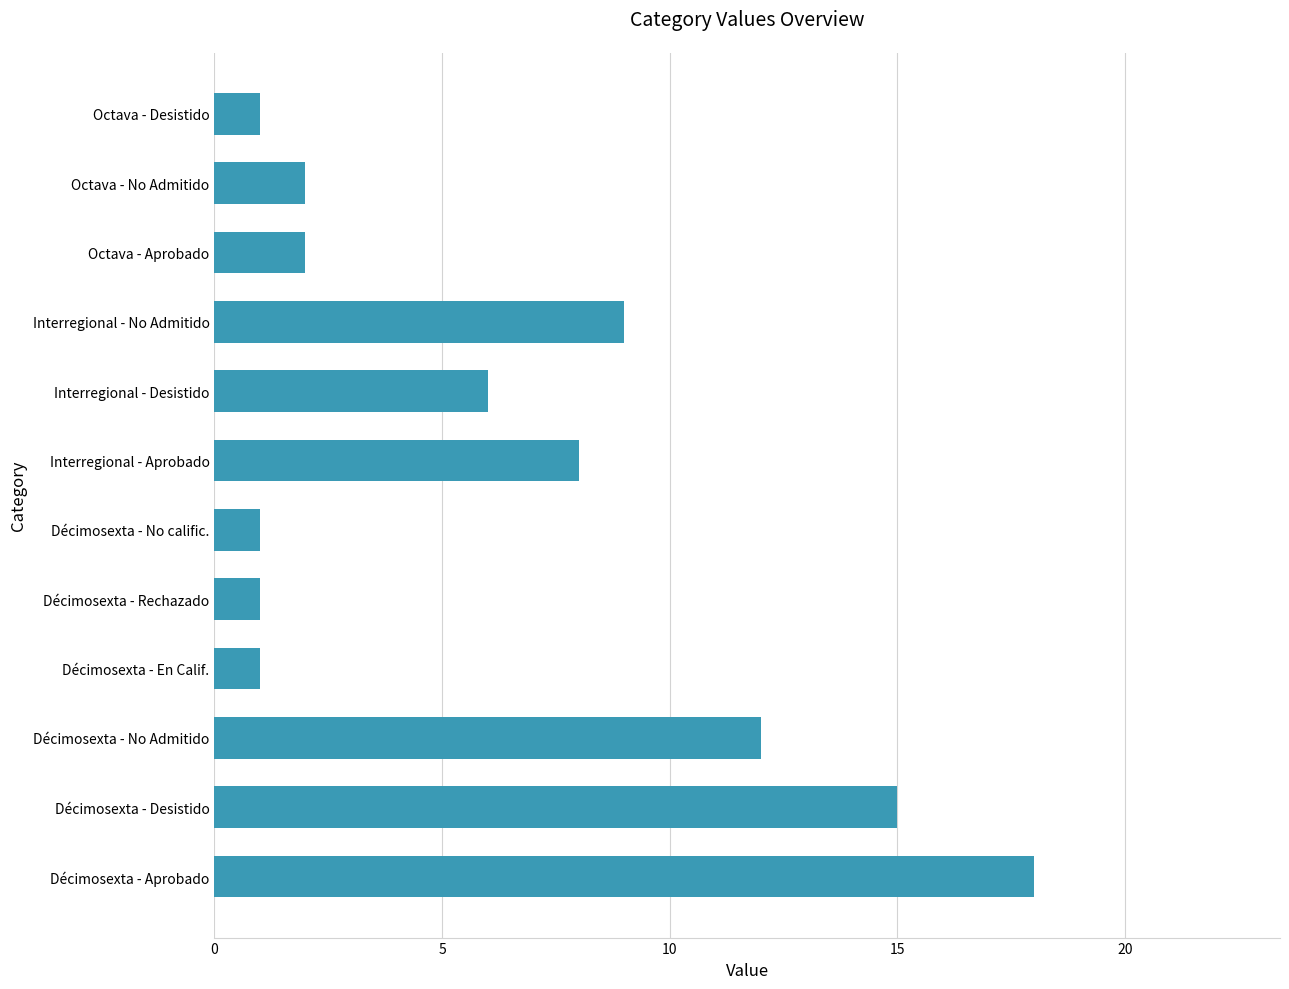

Reading bottom to top, what are all the values shown in this chart?

18	15	12	1	1	1	8	6	9	2	2	1